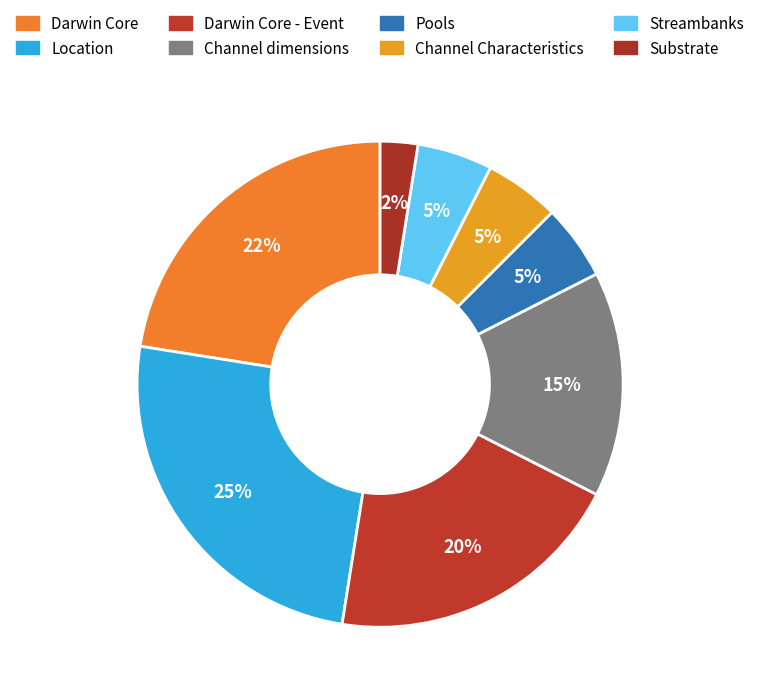

What is the smallest slice in the pie chart?

Substrate